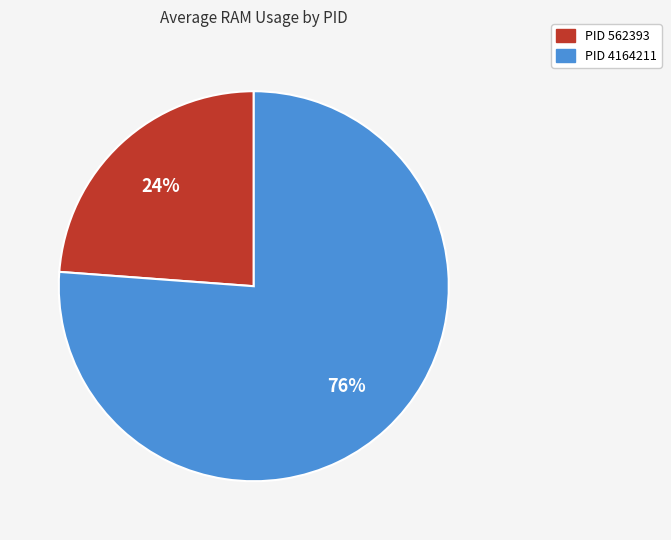

To the nearest percent, what is the average slice percentage?

50%